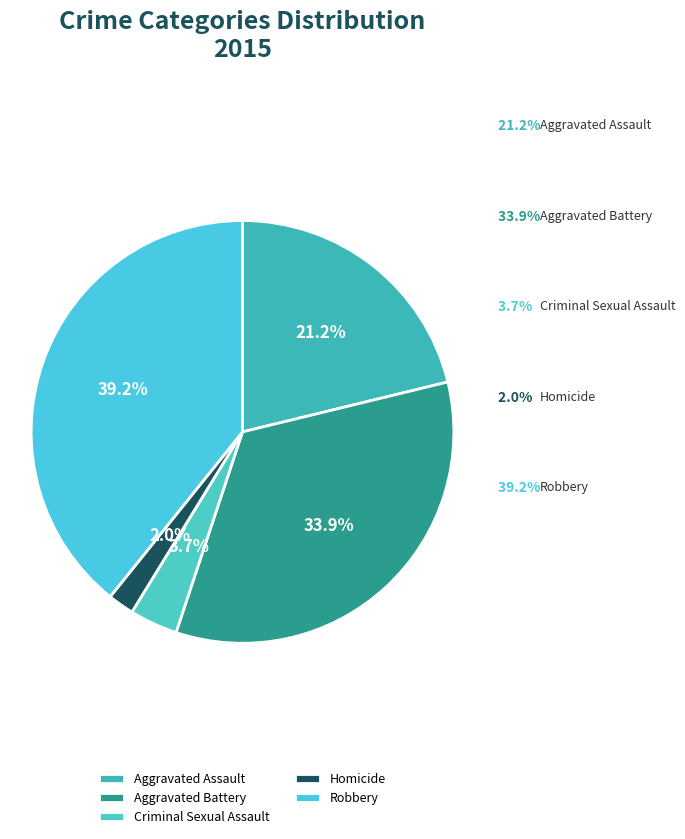

To the nearest percent, what is the difference between the largest and smallest slice percentages?

37%